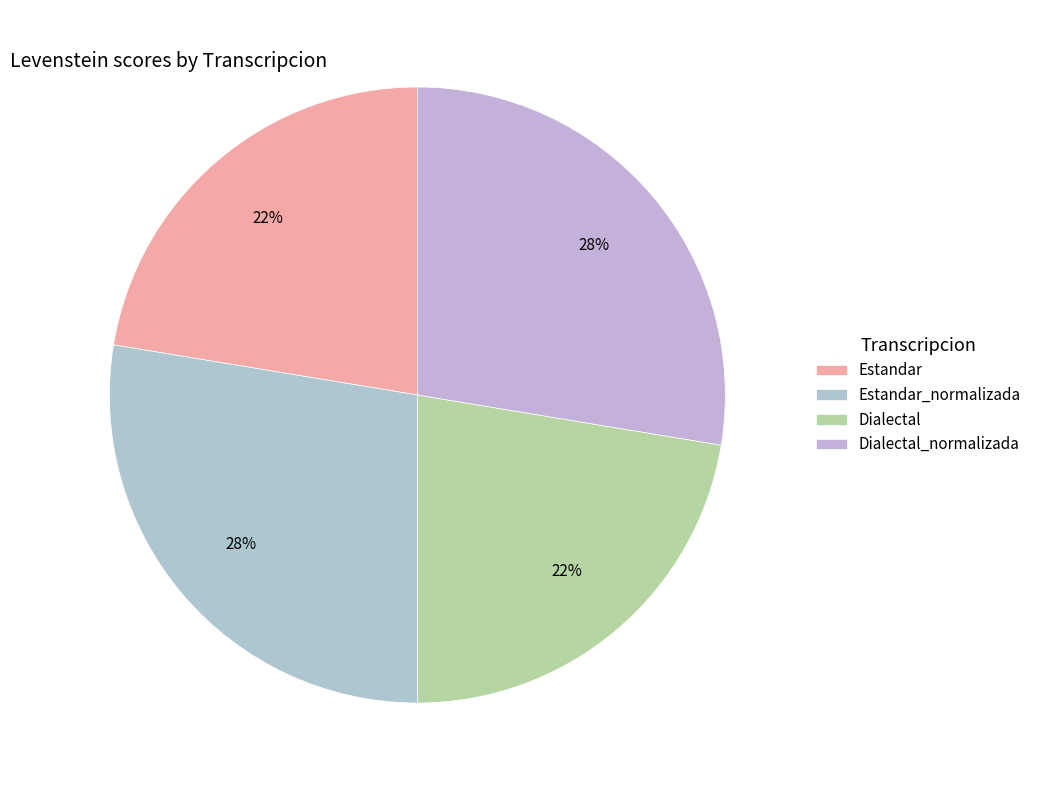

Is it true that Estandar is 30% of the pie?

False